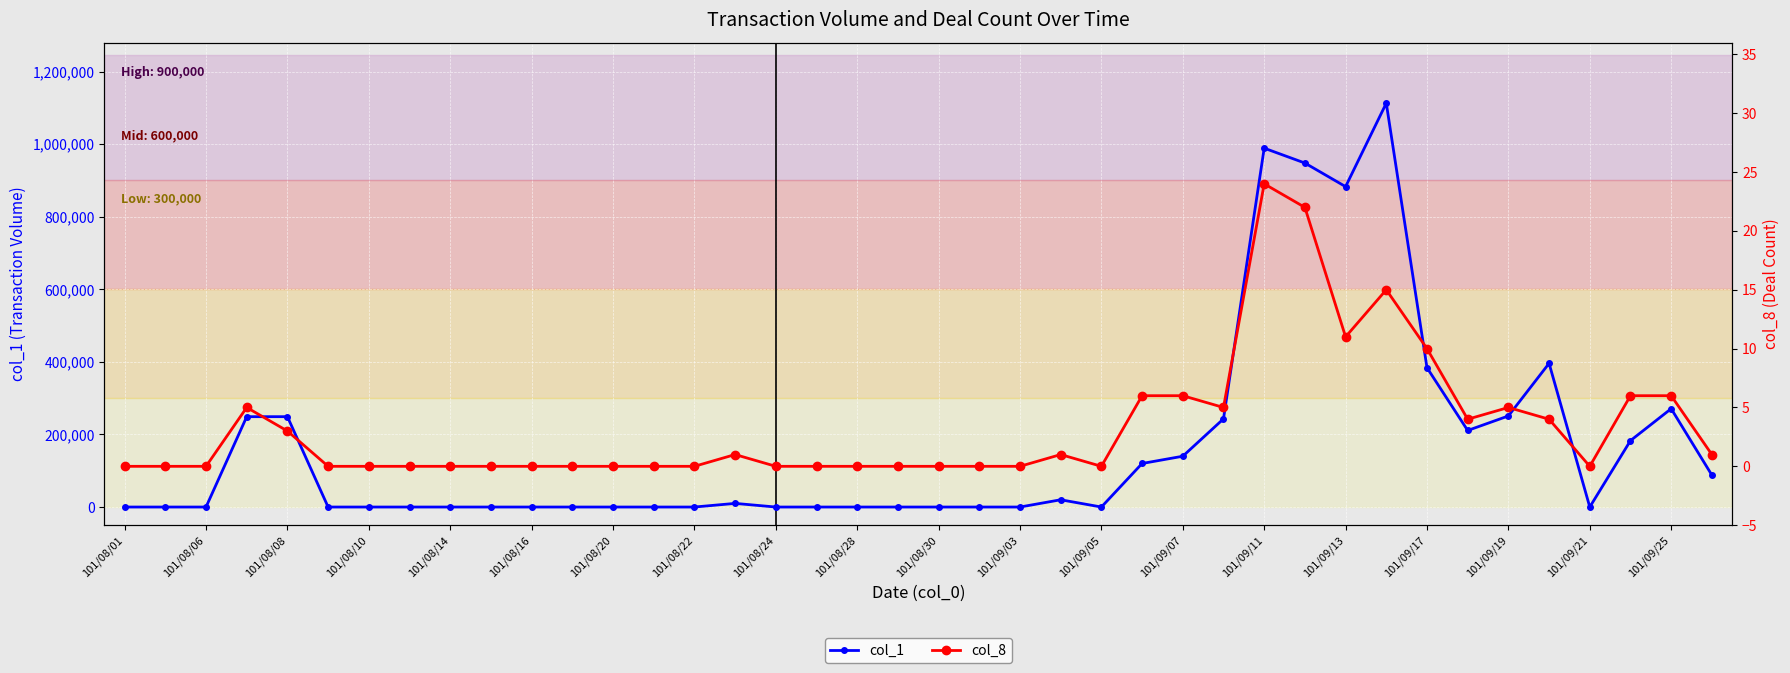

What is the difference between the maximum and minimum values in the col_1 series?

1113000